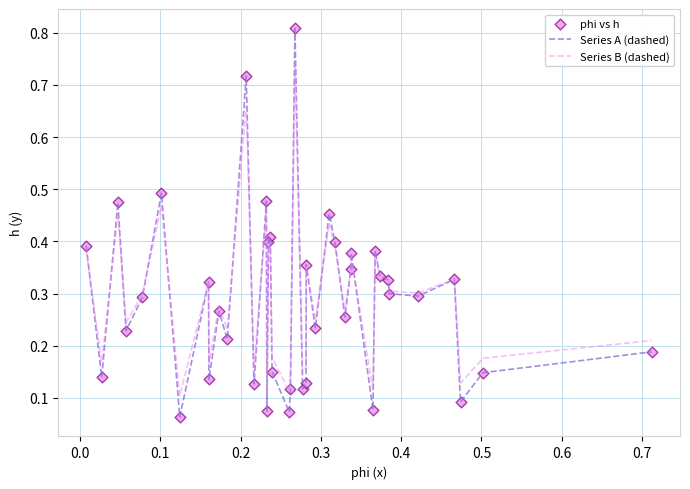

Which series has the widest spread of values?

Series A (dashed)